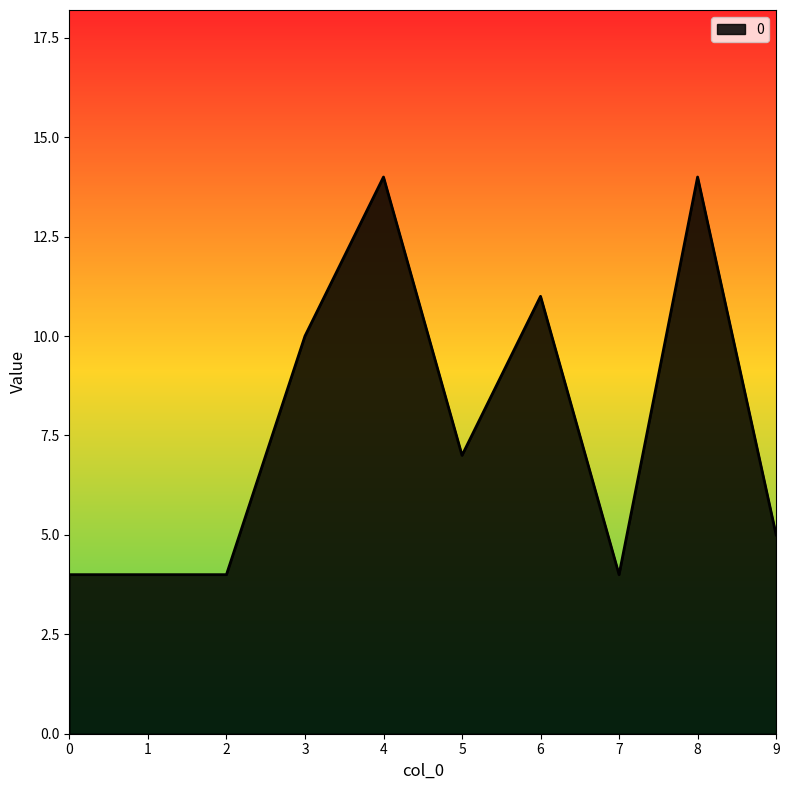

Which has a higher value, 3 or 4?

4